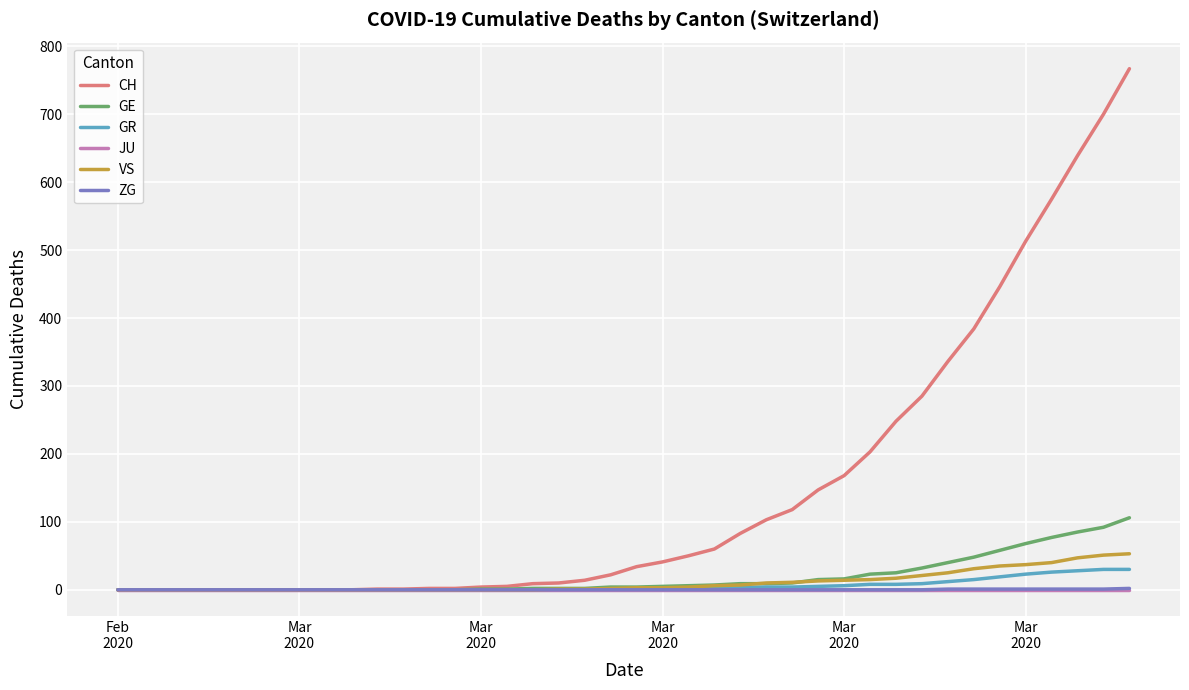

What is the greatest value displayed?

767